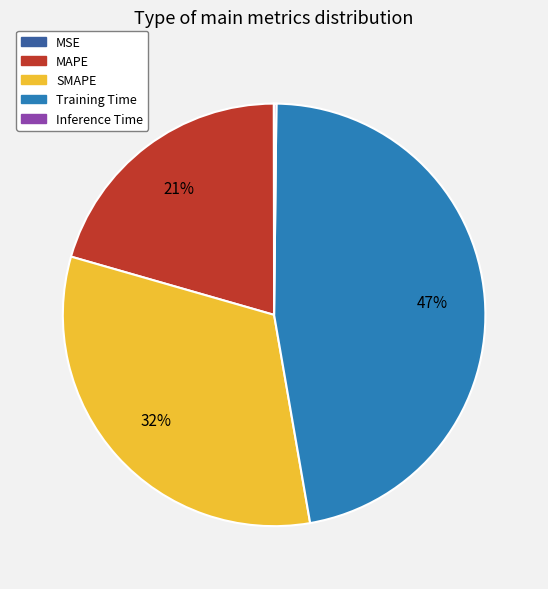

Which category has the biggest portion of the pie?

Training Time